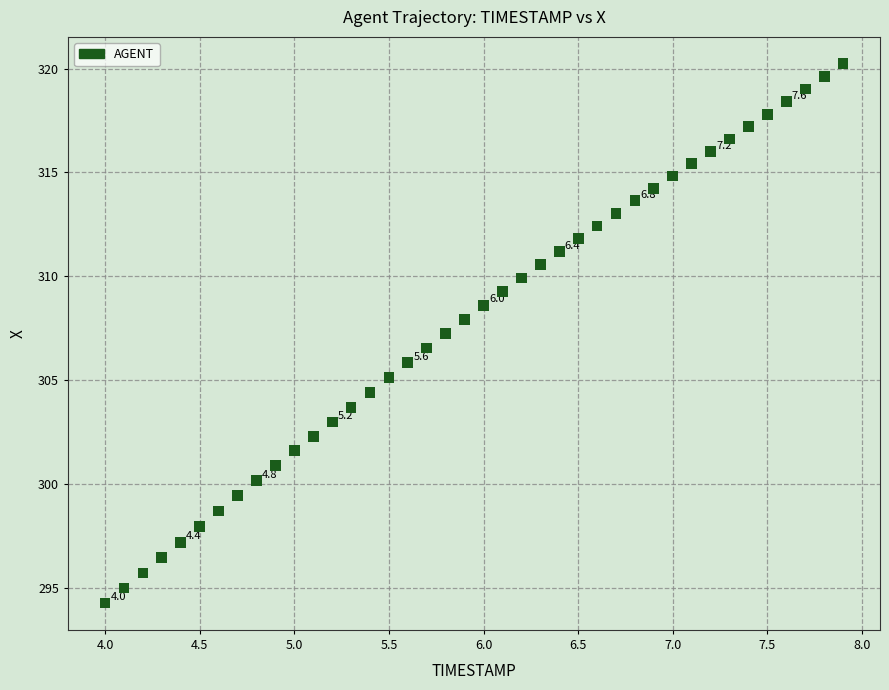

What is the range of Y values (max minus min)?

25.9